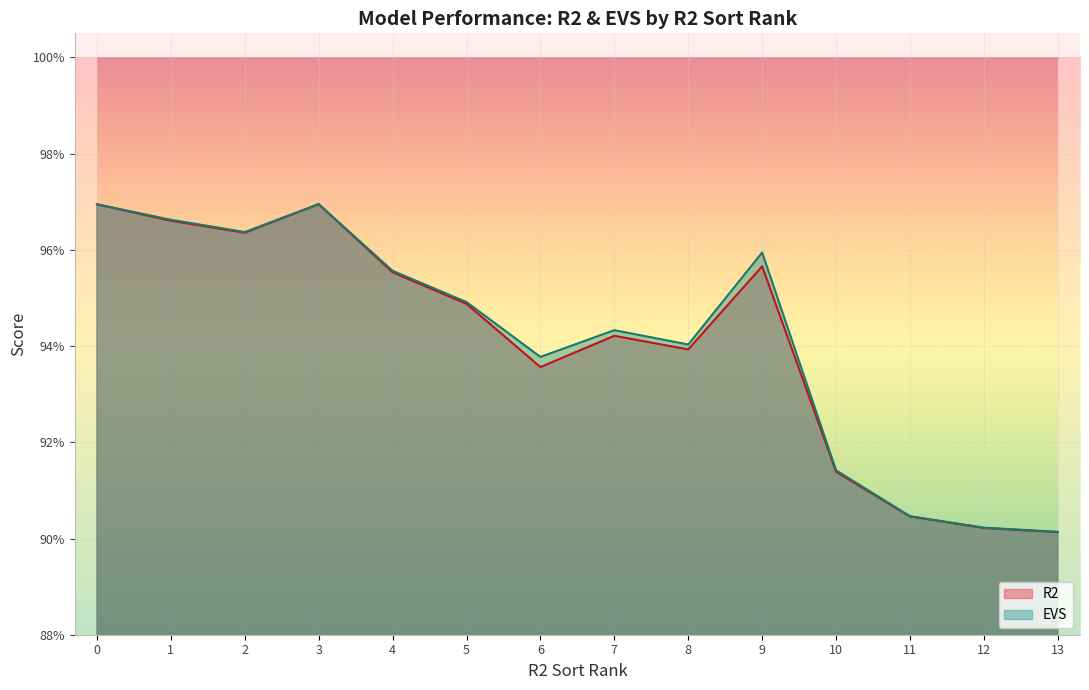

True or false: EVS and R2 cross at least once.

False